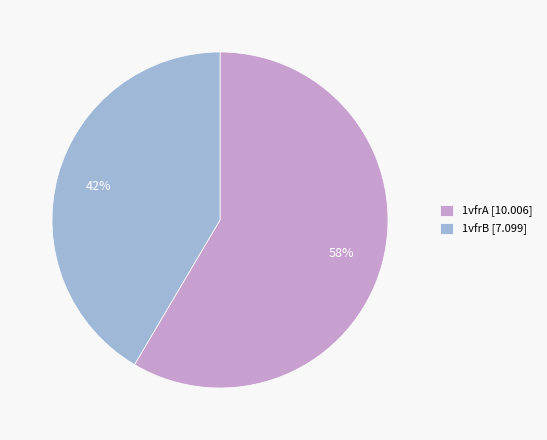

What is the smallest slice in the pie chart?

1vfrB